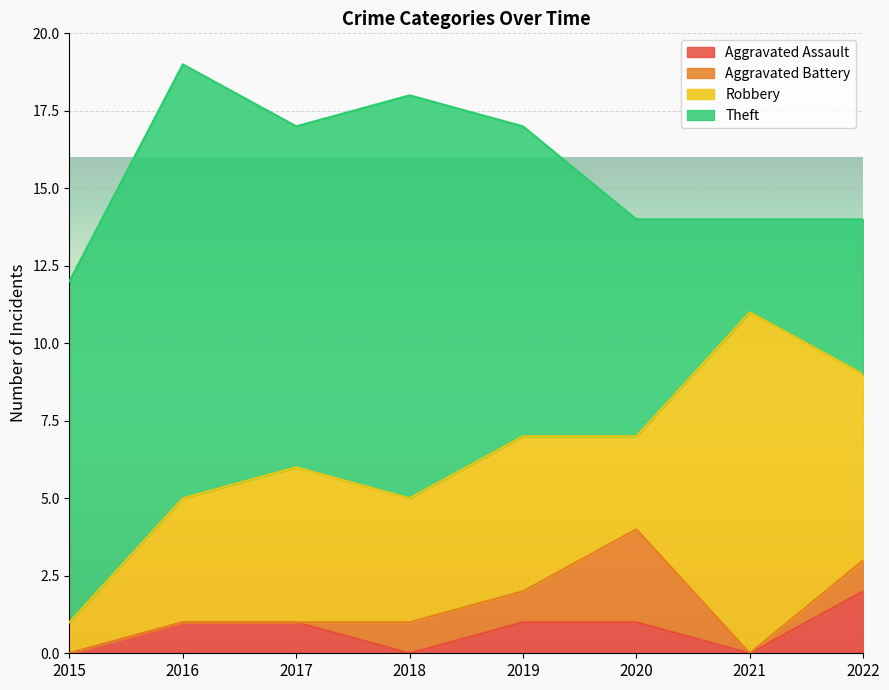

Which series ends up on top after the final intersection of Aggravated Assault and Aggravated Battery?

Aggravated Battery